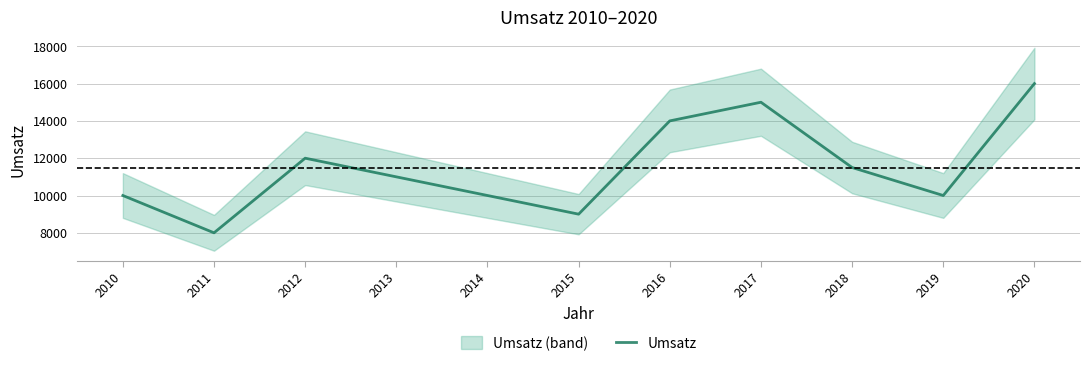

Where is the data nearest to the value 12000?

2012